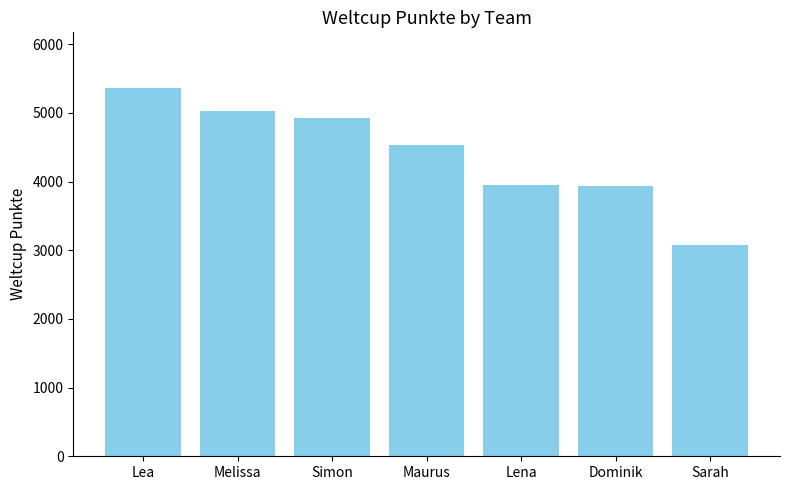

At which label is the value closest to 4225?

Lena